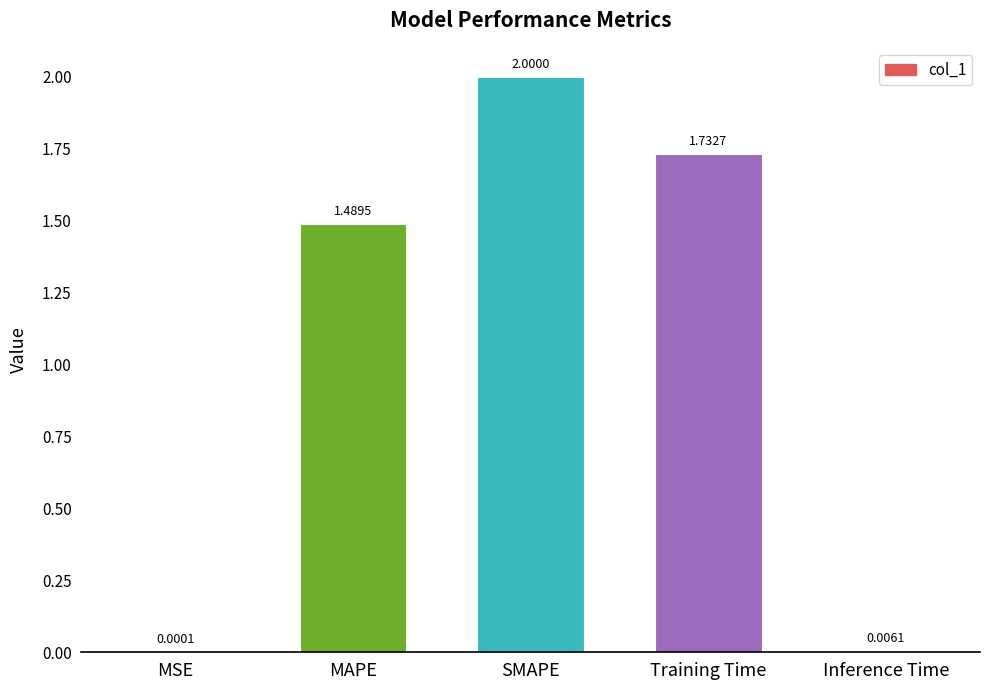

At which category does the chart reach its peak across all series?

SMAPE